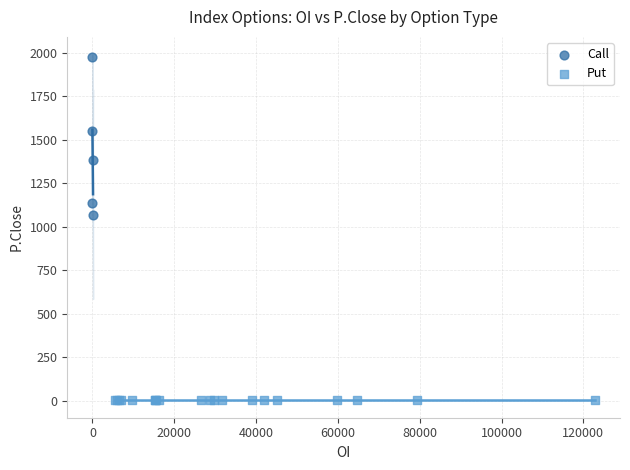

Which series contains the highest Y value?

Call